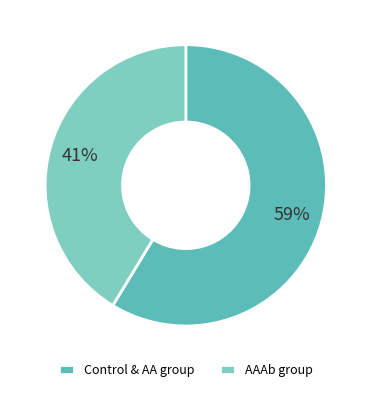

Is the sum of Control & AA group and AAAb group greater than half?

Yes